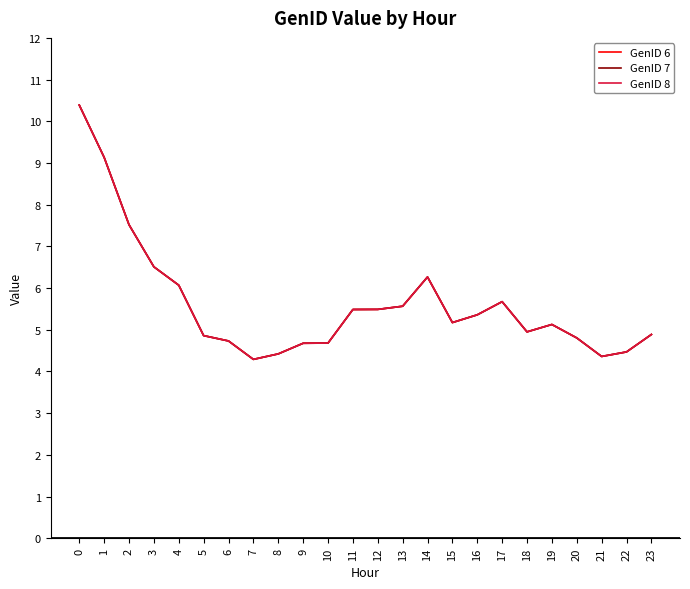

Which series has the largest range (max minus min)?

GenID 6